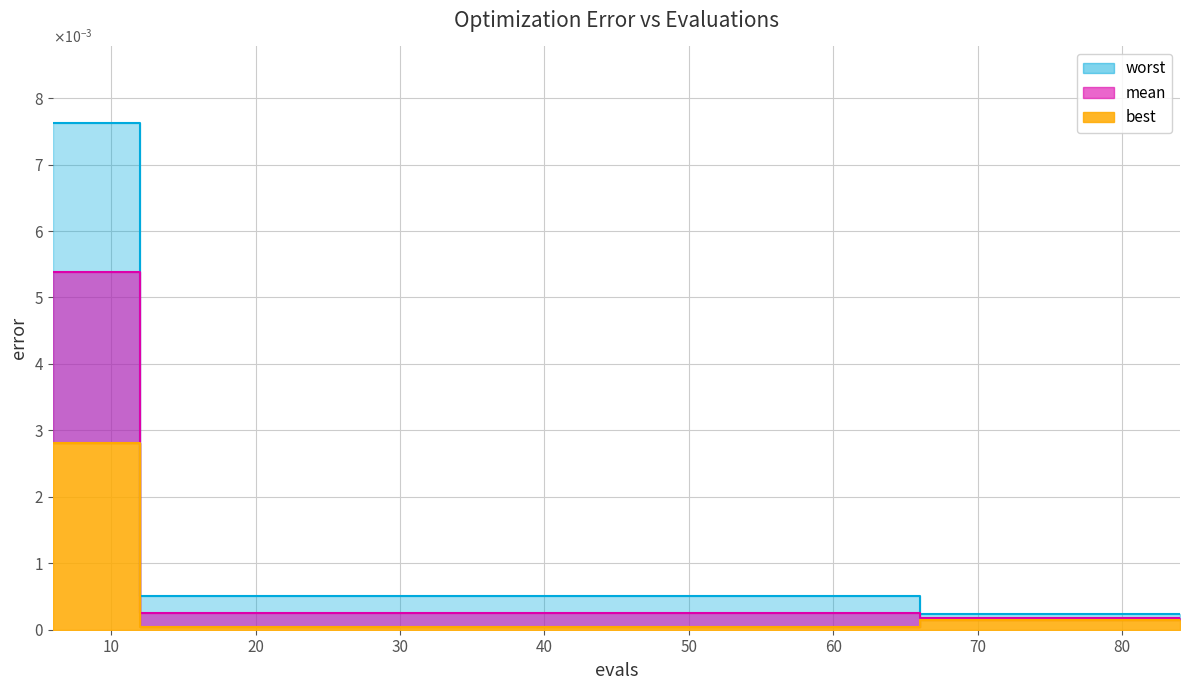

Which series changed the most between 12 and 72?

worst